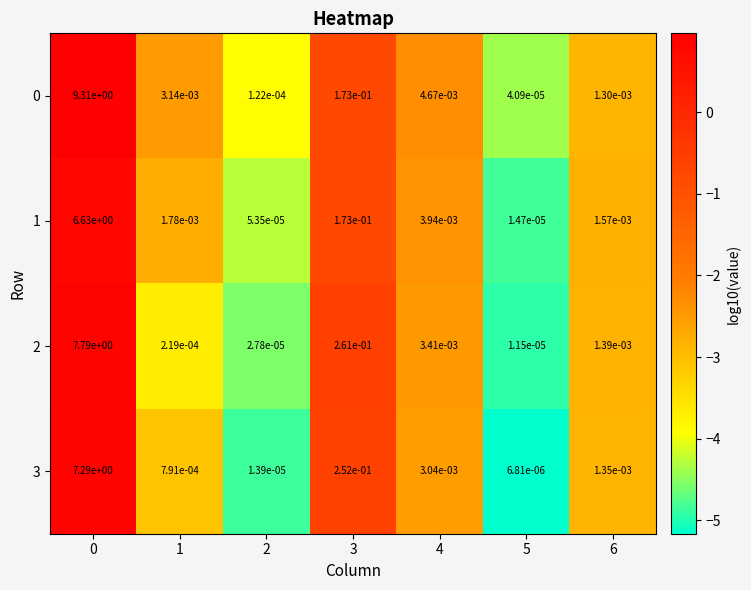

What is the greatest value displayed?

9.3